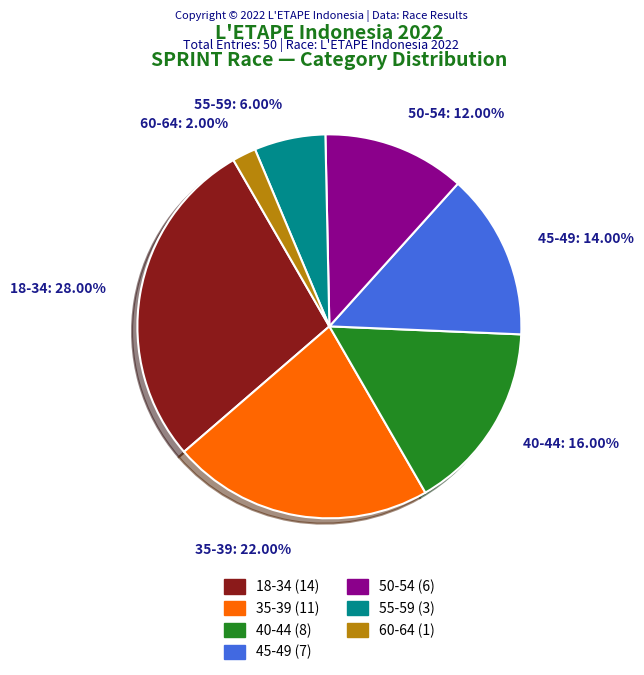

The 60-64 slice represents 10% of the pie. True or false?

False